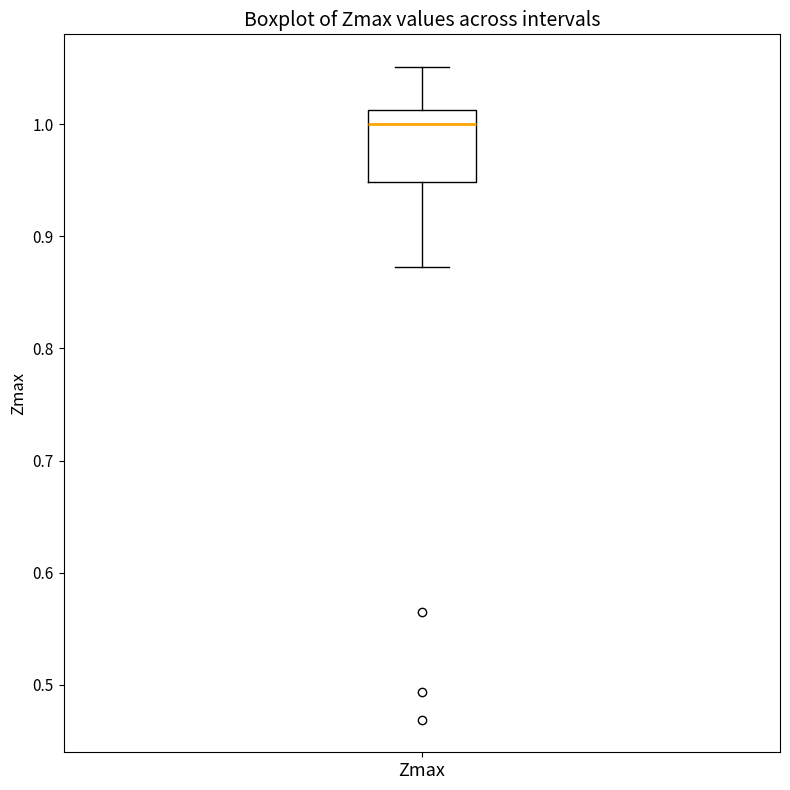

Transcribe this box plot: give where the median line is, the range the box spans, and where the two whiskers end, as read against the y-axis. The values are not printed on the chart, so give them approximately, as read against the axis.

median 1.00, box 0.95 to 1.01, whiskers 0.87 to 1.05